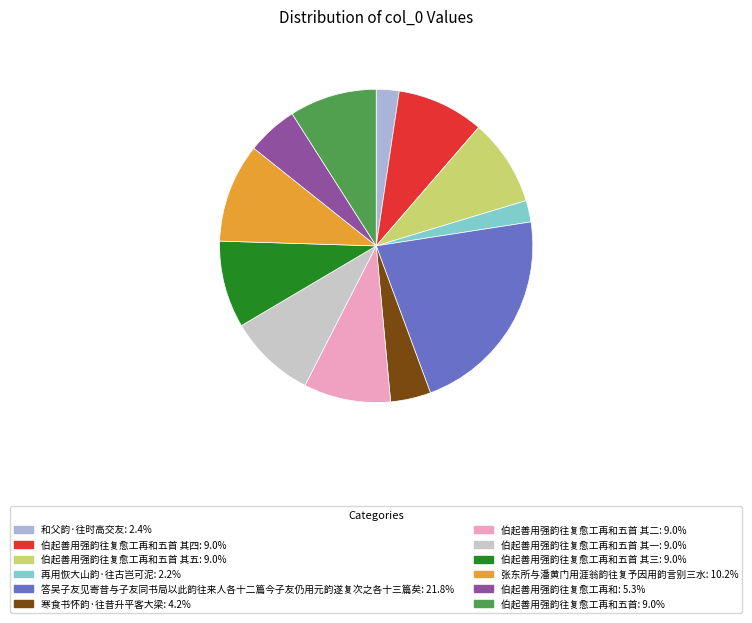

To the nearest percent, what is the difference between the largest and smallest slice percentages?

20%